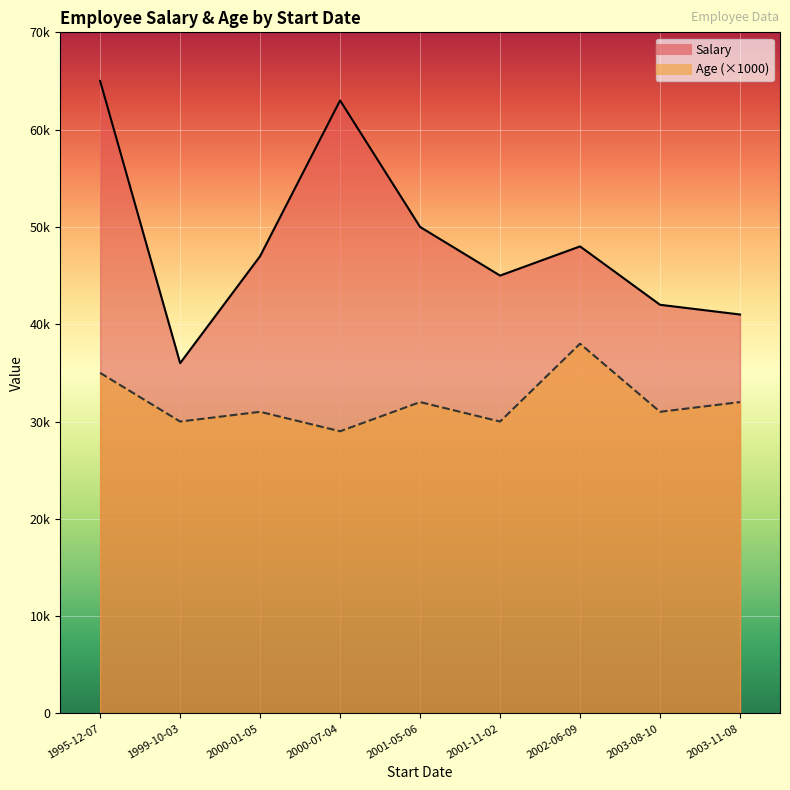

At which category does Salary reach its first local peak?

2000-07-04